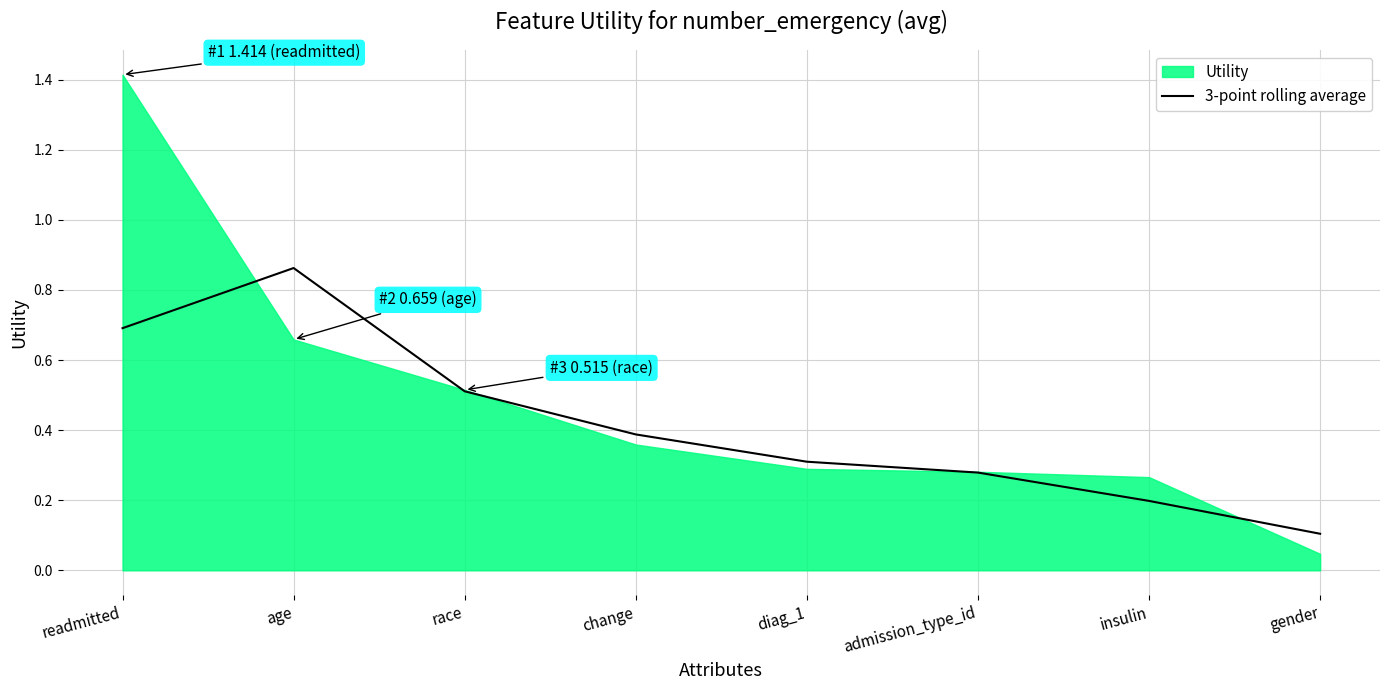

Reading left to right, extract all data points from this chart.

readmitted=0.7	age=0.9	race=0.5	change=0.4	diag_1=0.3	admission_type_id=0.3	insulin=0.2	gender=0.1